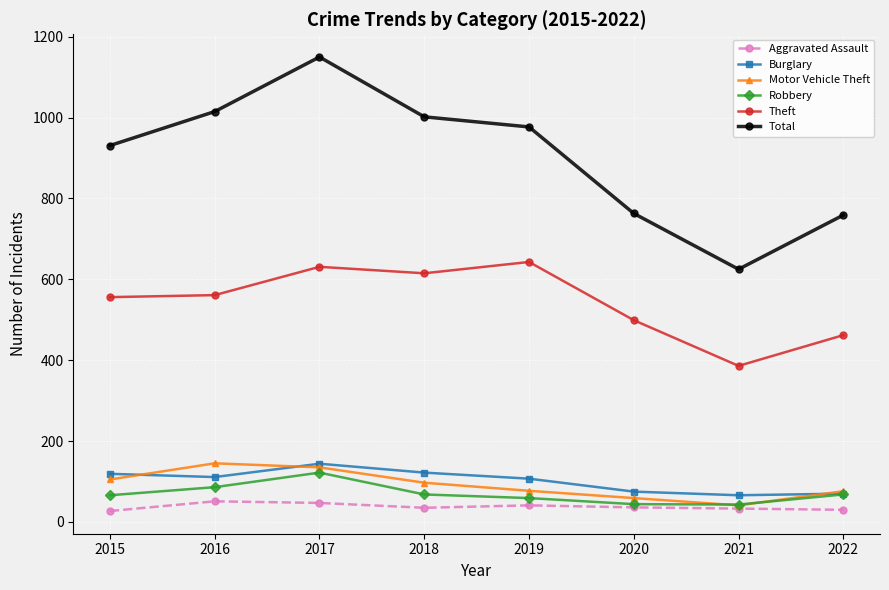

At 2018, list the series in order from smallest to largest.

Aggravated Assault, Robbery, Motor Vehicle Theft, Burglary, Theft, Total